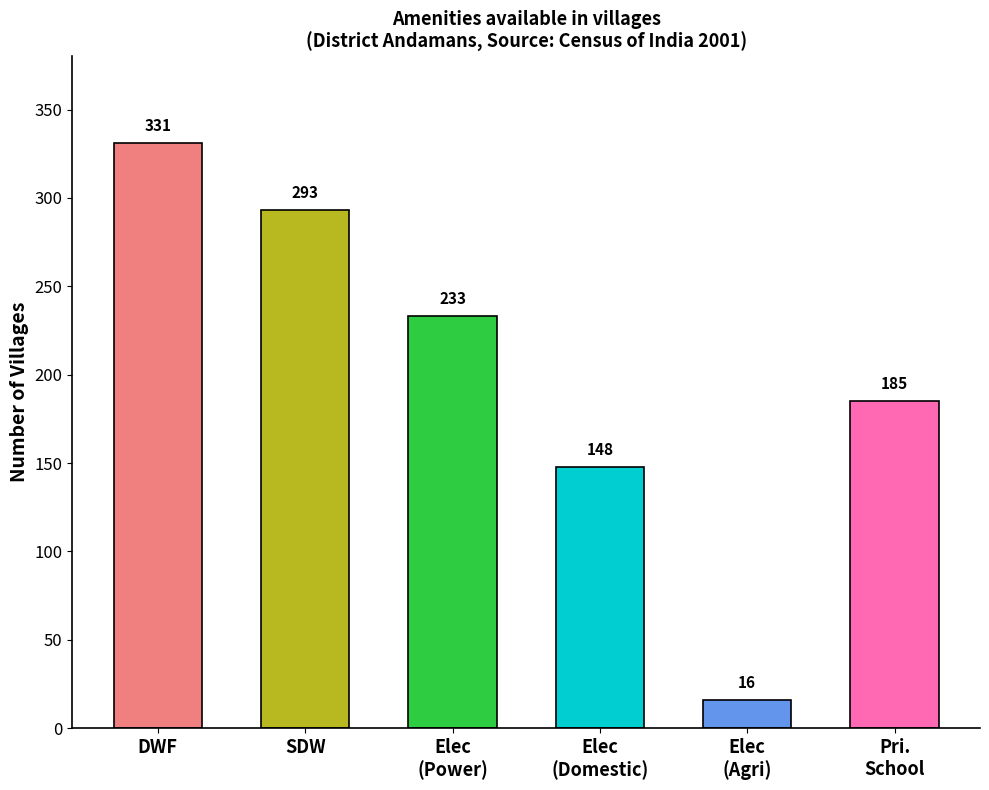

Between Electricity (Agriculture) and Electricity (Power Supply), which is larger?

Electricity (Power Supply)